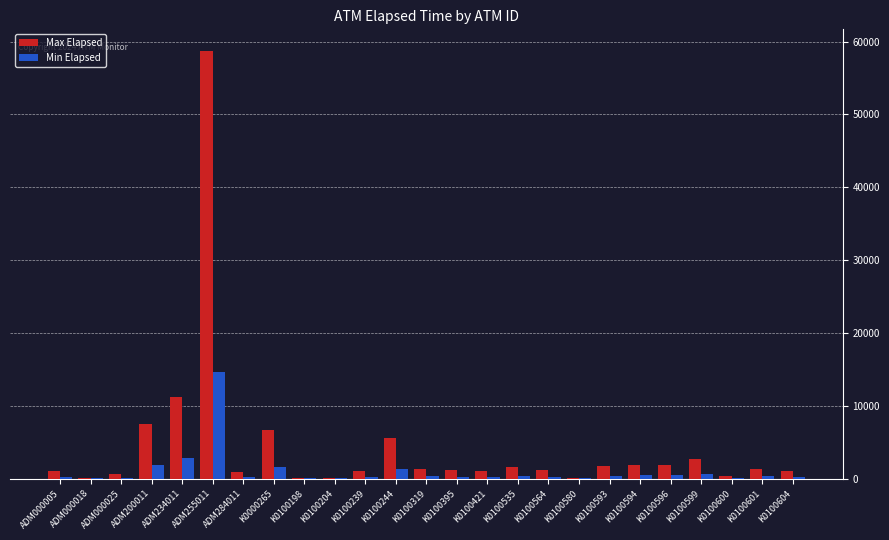

What is the total value across all series at K0100601?

1738